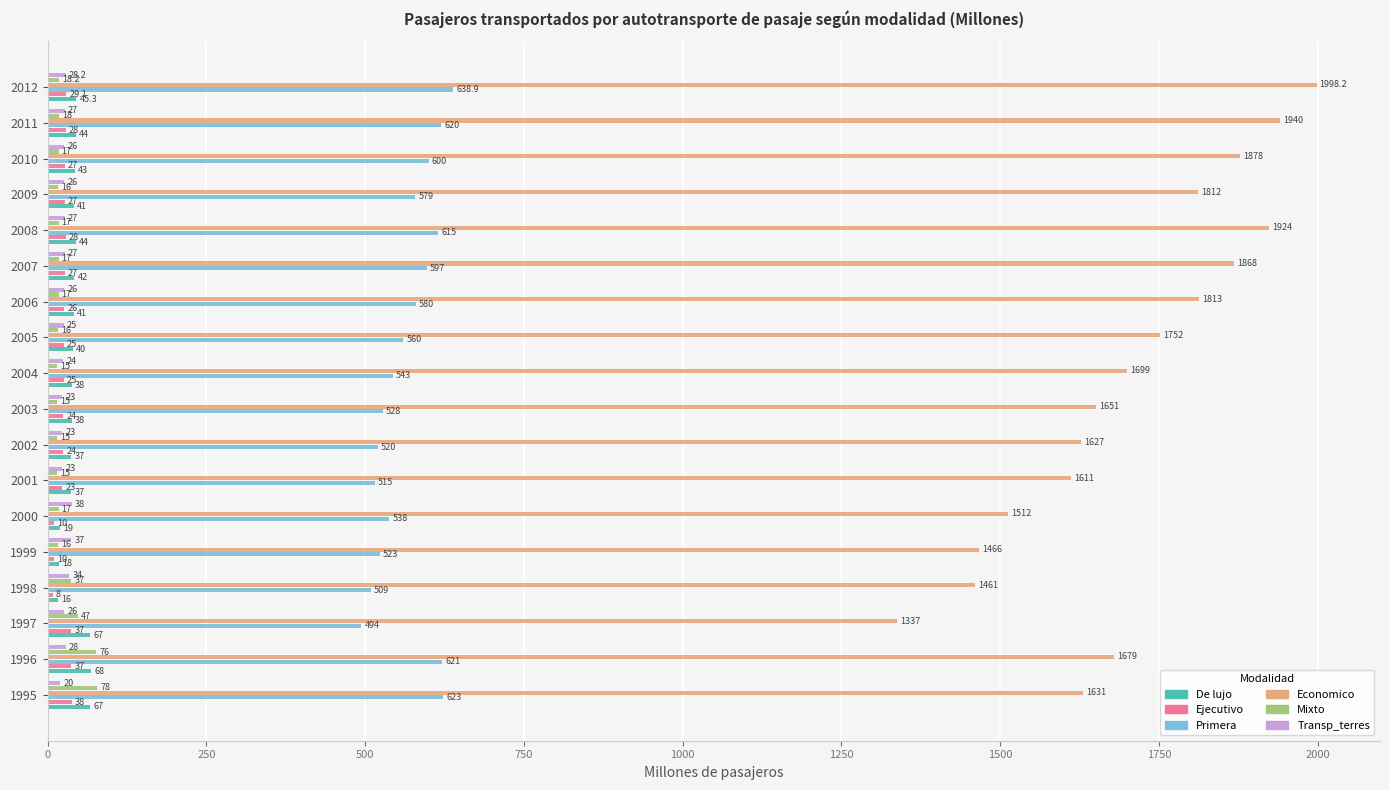

What are all the series names shown in the legend?

De lujo, Ejecutivo, Primera, Economico, Mixto, Transp_terres